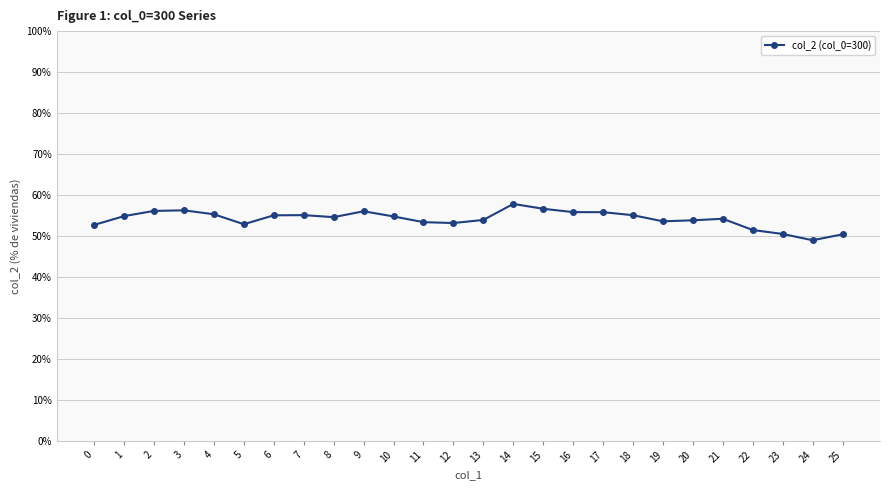

The value at 24 is 0.5. True or false?

True